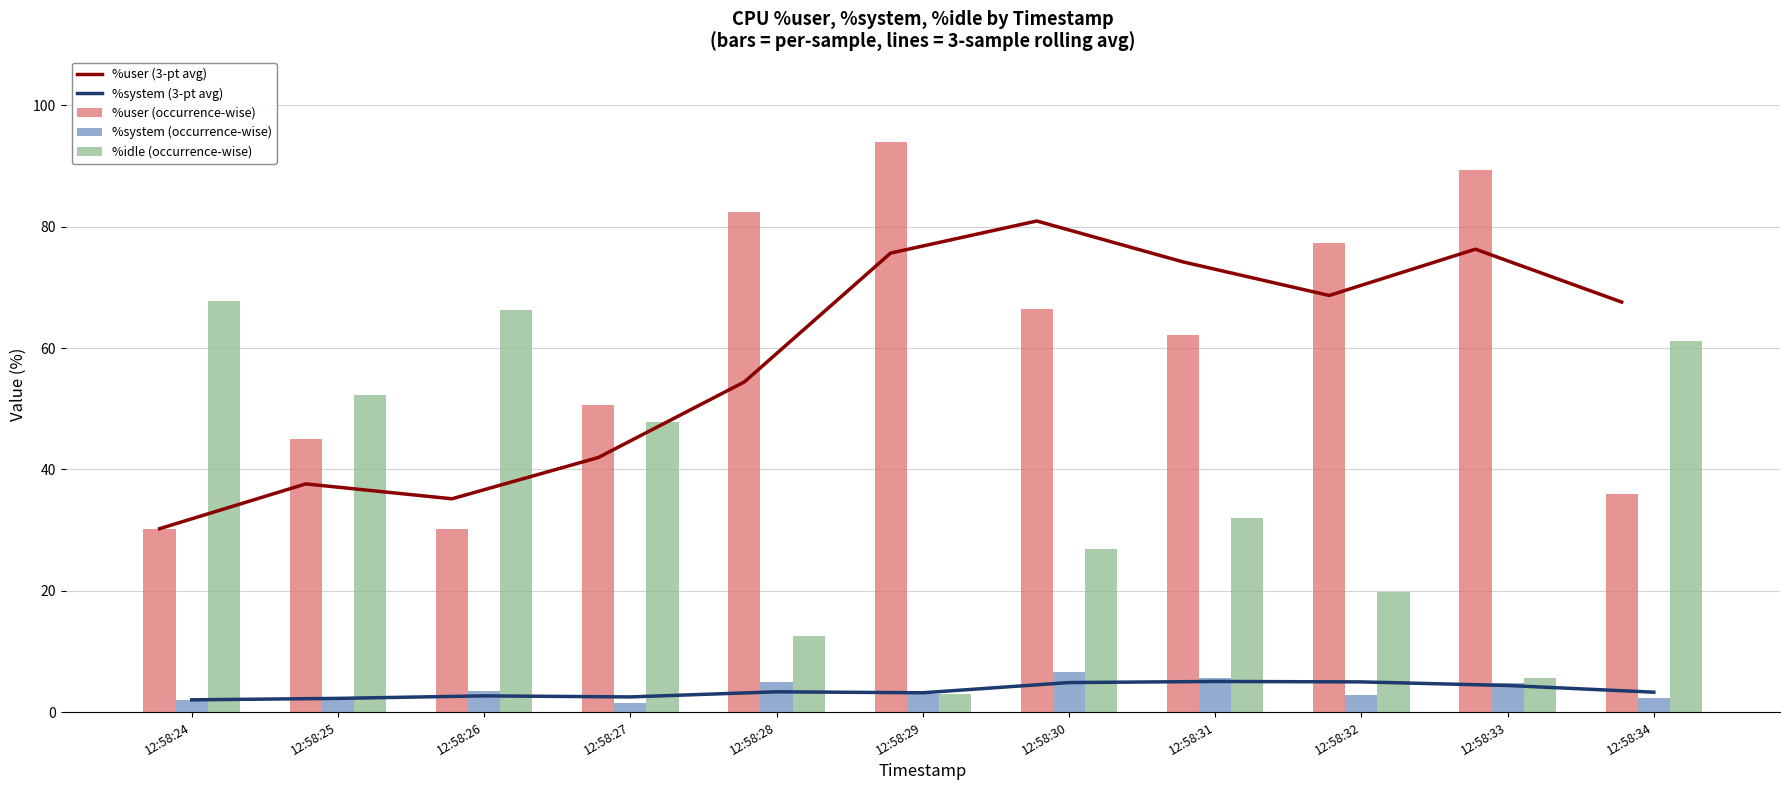

True or false: %system (occurrence-wise) has a value of 2.3 at 12:58:34.

True